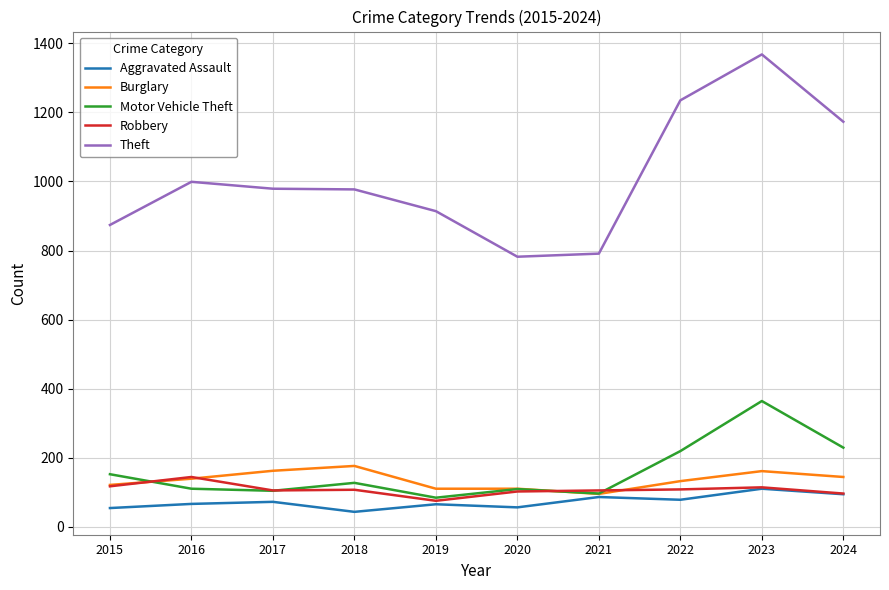

How many distinct data groups are displayed?

5